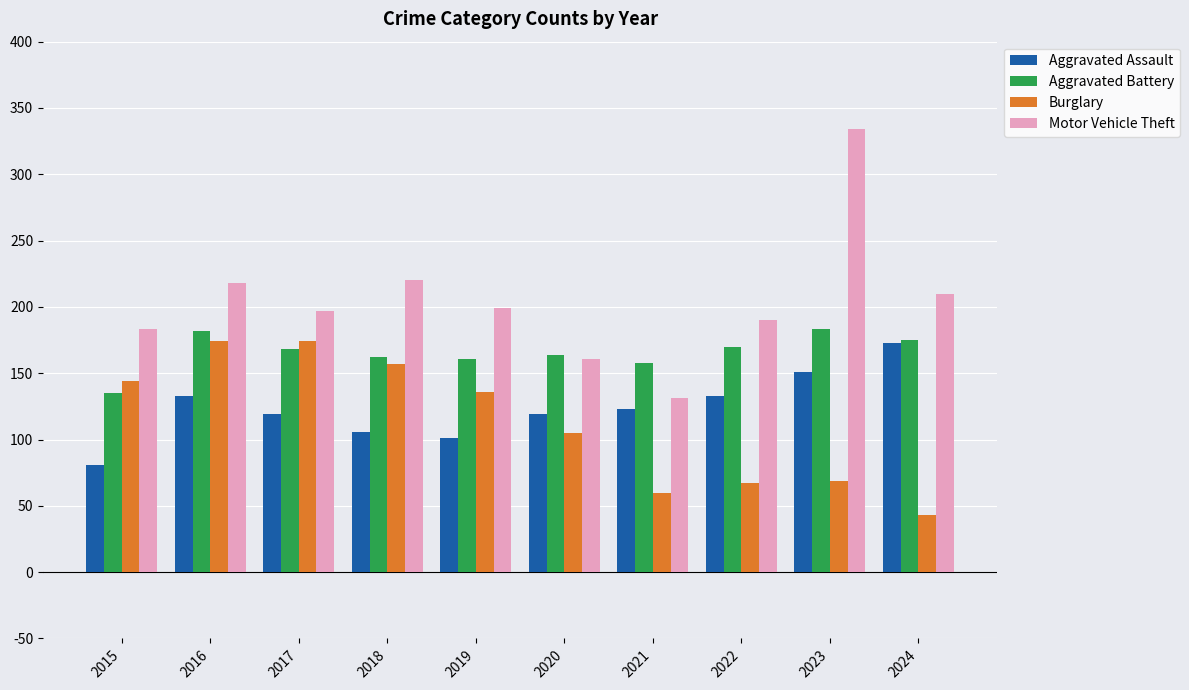

How many data points in Aggravated Battery are less than 168?

5